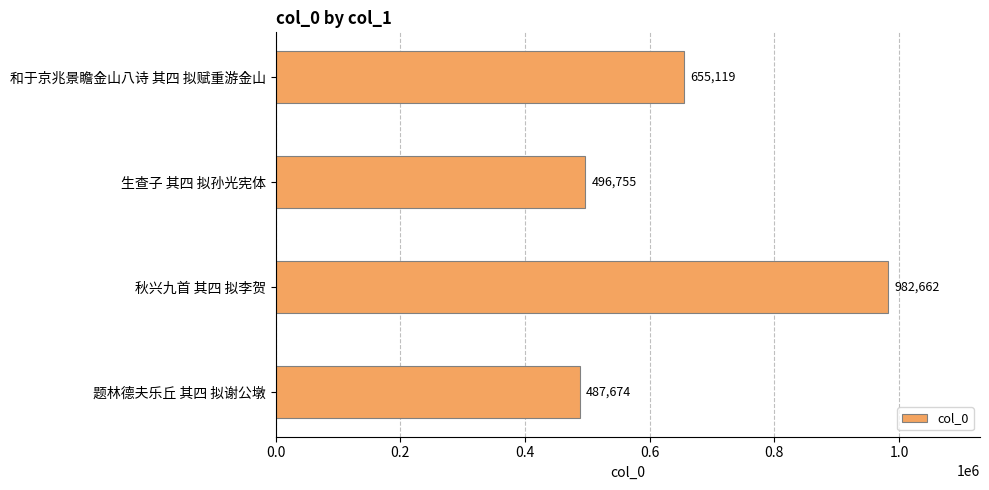

List the labels in order of value, largest first.

秋兴九首 其四 拟李贺, 和于京兆景瞻金山八诗 其四 拟赋重游金山, 生查子 其四 拟孙光宪体, 题林德夫乐丘 其四 拟谢公墩